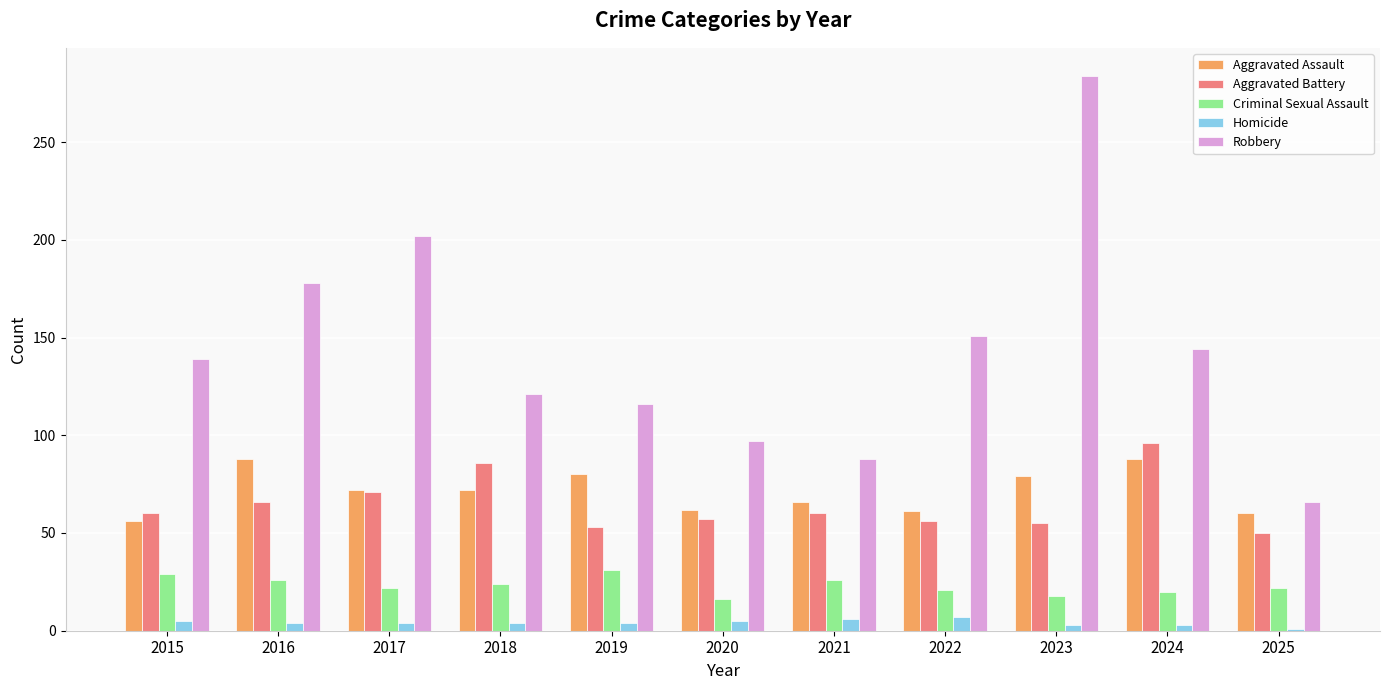

How many bars are there in each group?

5